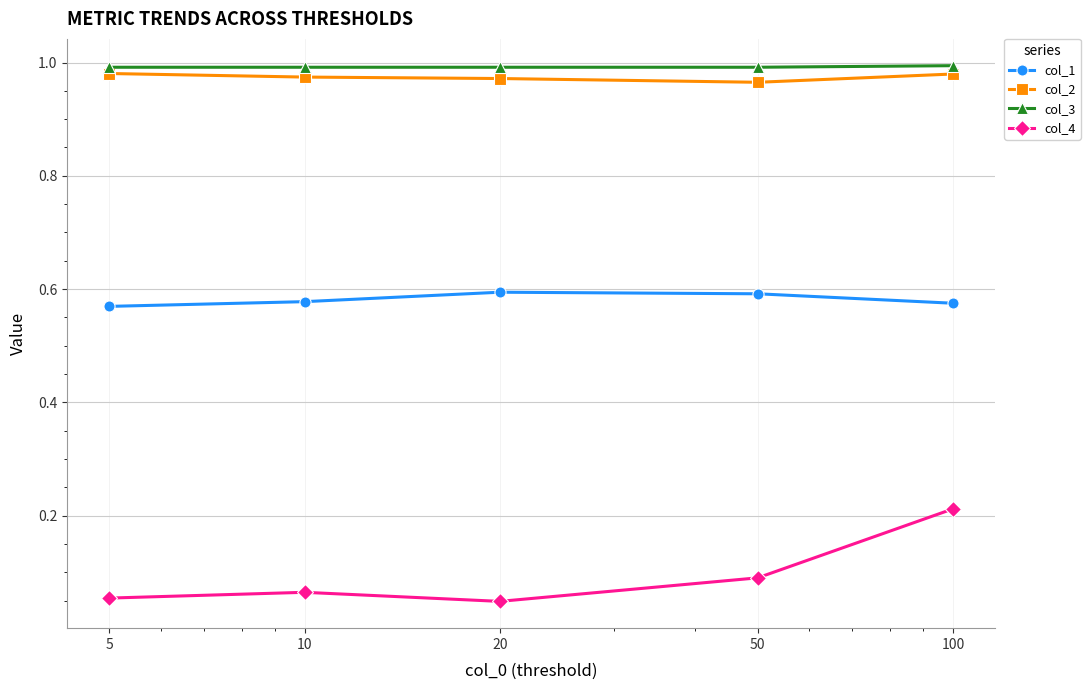

True or false: col_3 and col_2 intersect in this chart.

False